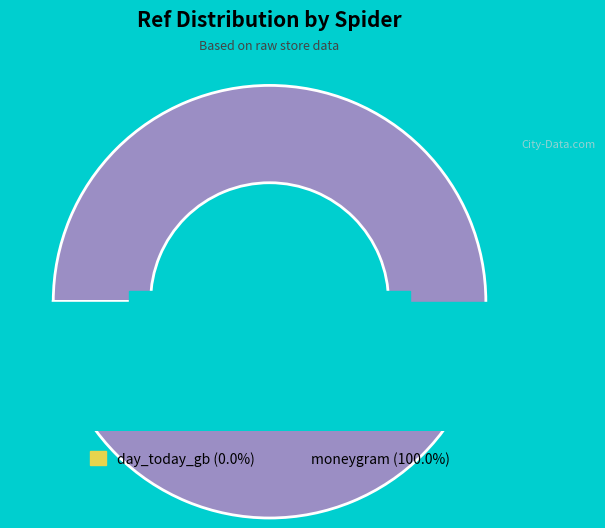

Rank the categories by value from highest to lowest.

moneygram, day_today_gb